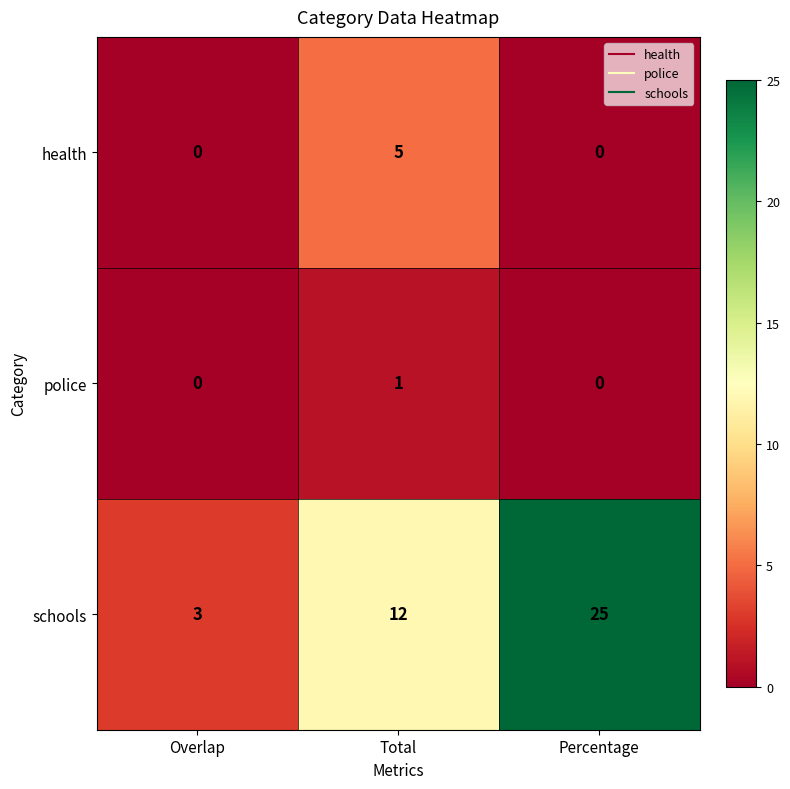

The value of schools at Total is 17. True or false?

False